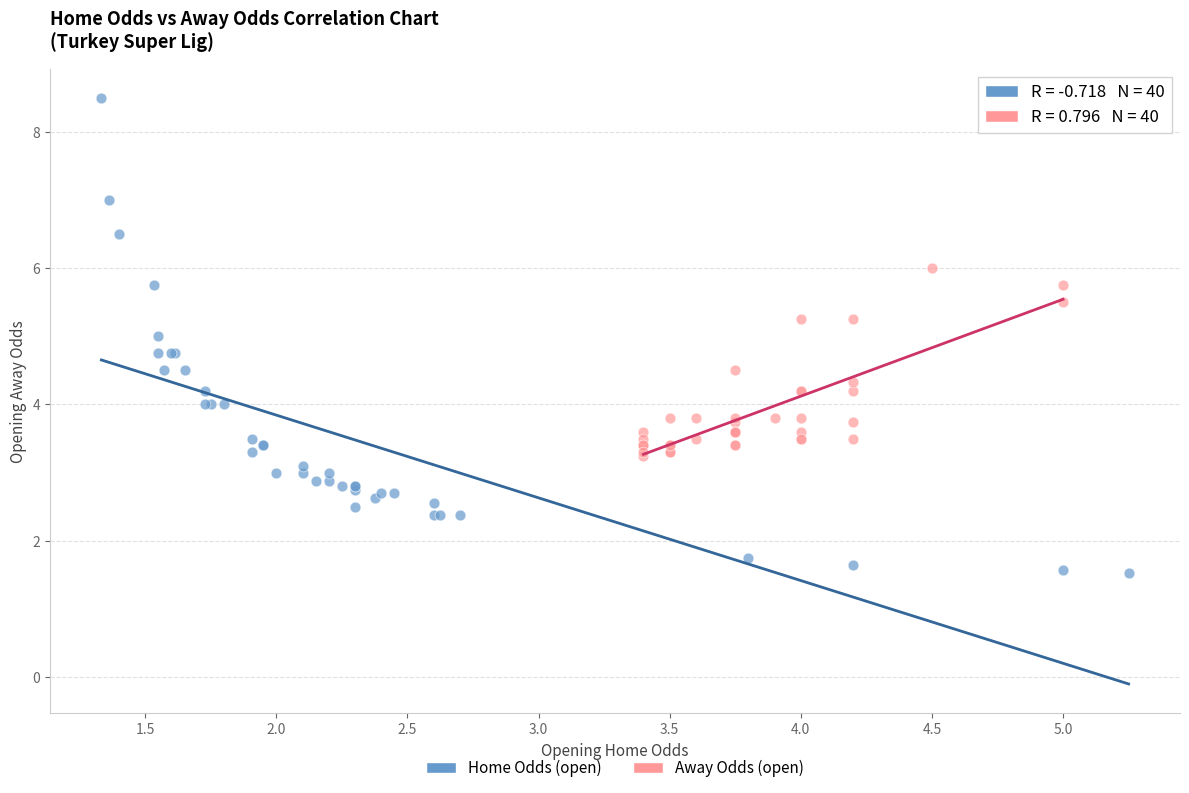

Which series reaches the minimum Y coordinate?

Home Odds (open)